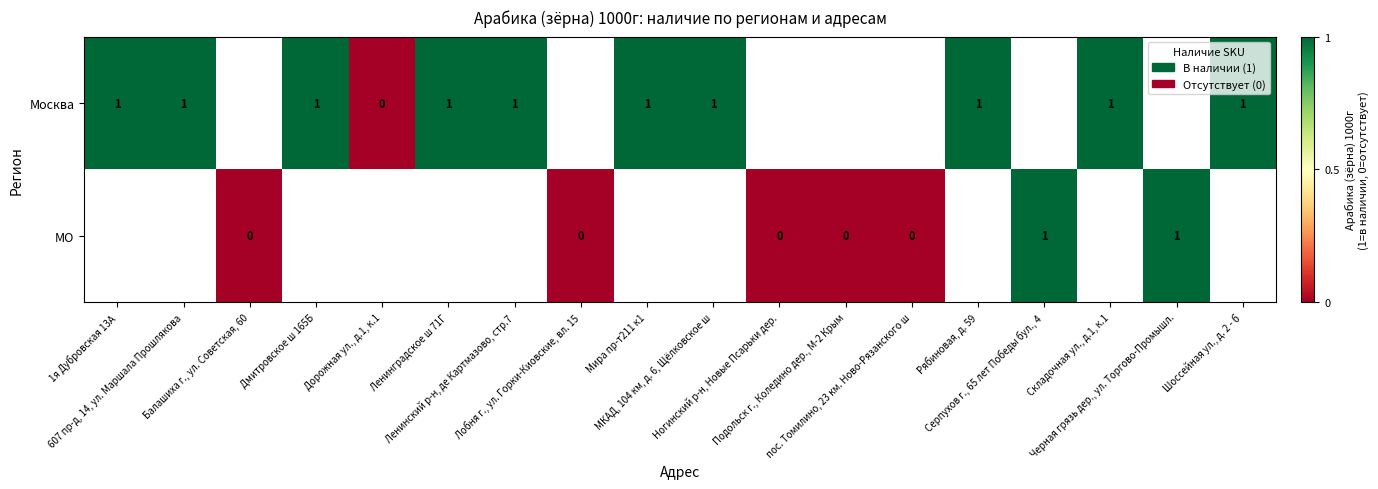

What is the sum of the Москва values at Складочная ул., д.1, к.1 and Шоссейная ул., д. 2 - б?

2.0